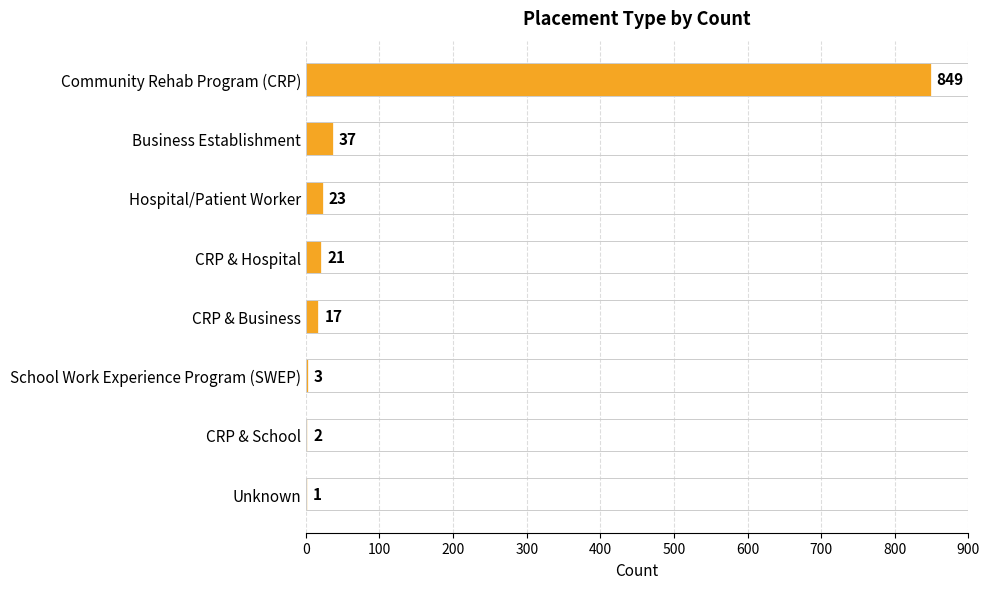

Between CRP & School and Community Rehab Program (CRP), which is larger?

Community Rehab Program (CRP)